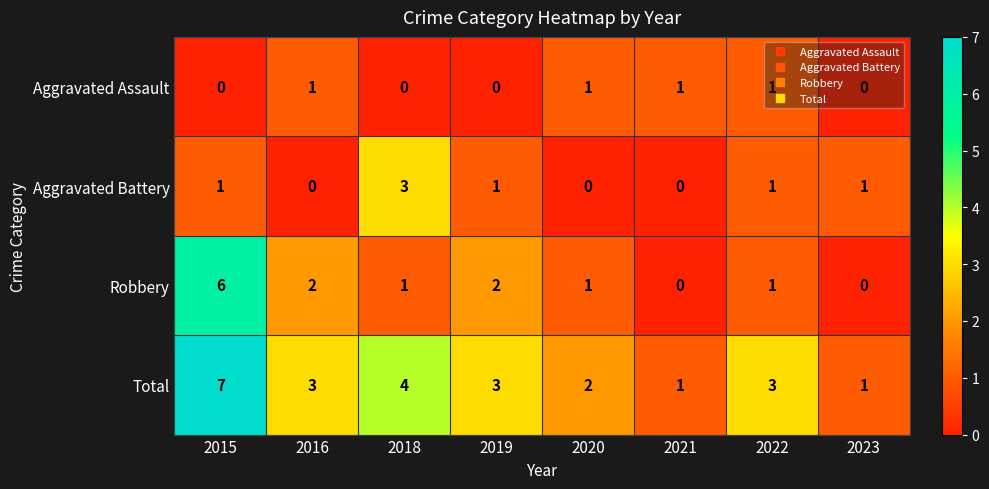

Which label corresponds to the largest value in the chart?

2015